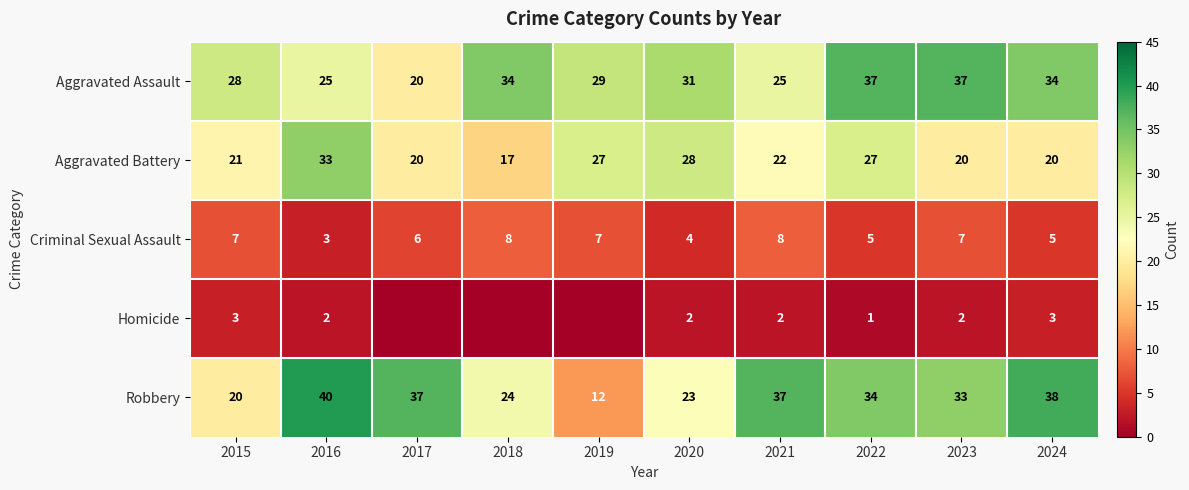

Where does the Aggravated Battery series first go above 22?

2016